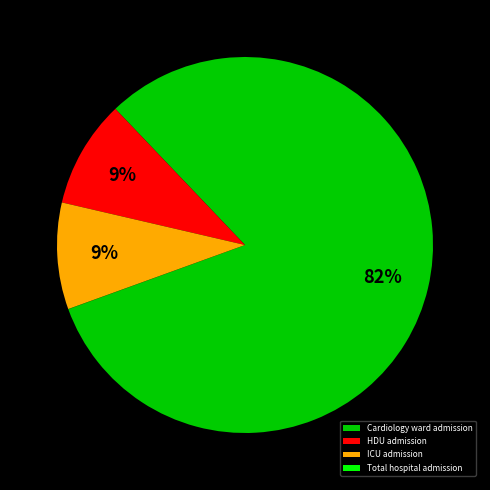

To the nearest percent, what is the average slice percentage?

25%